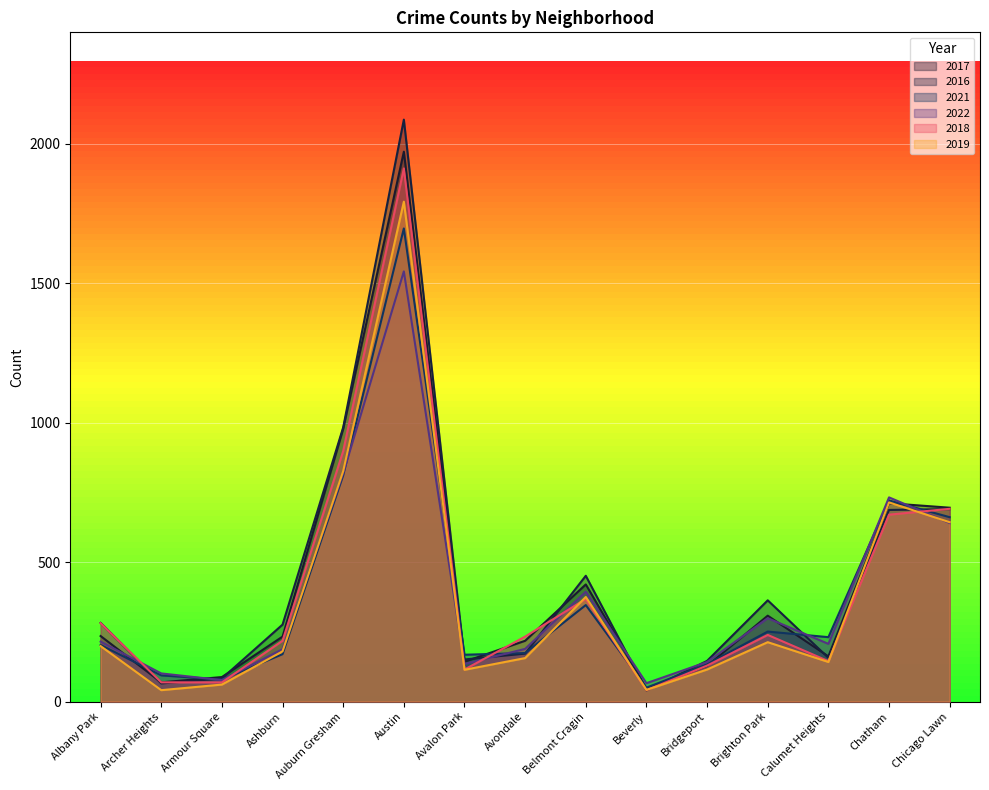

True or false: 2017 has more than 2 interior local peaks.

True